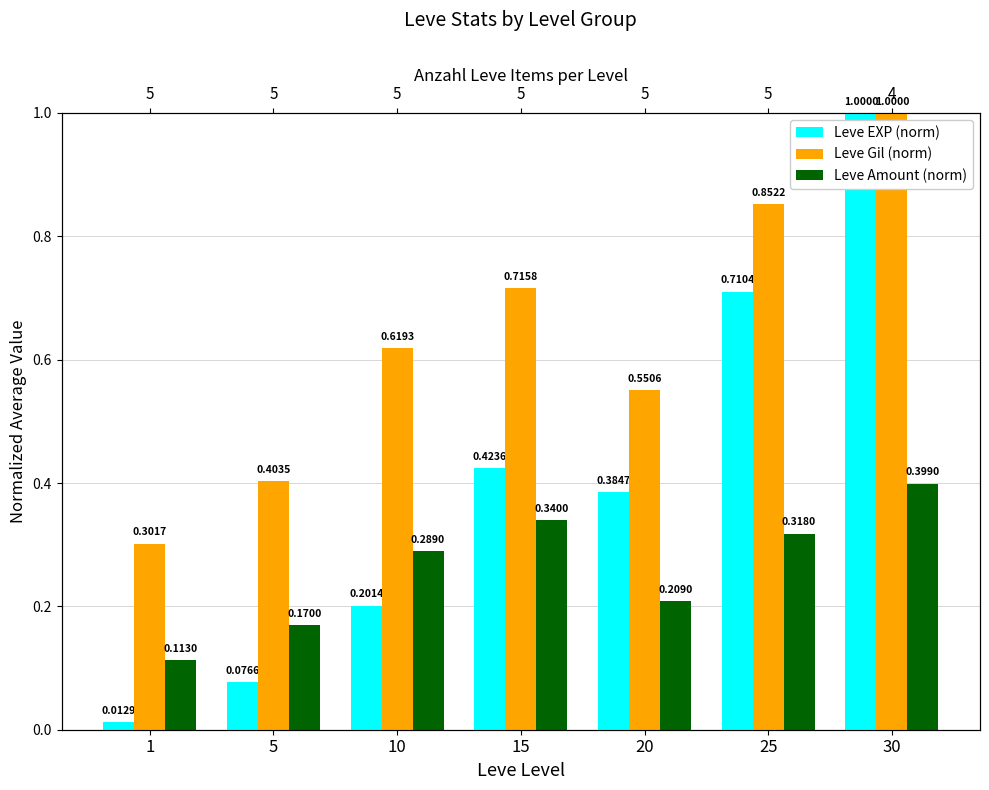

At how many categories does at least one series exceed 0?

7